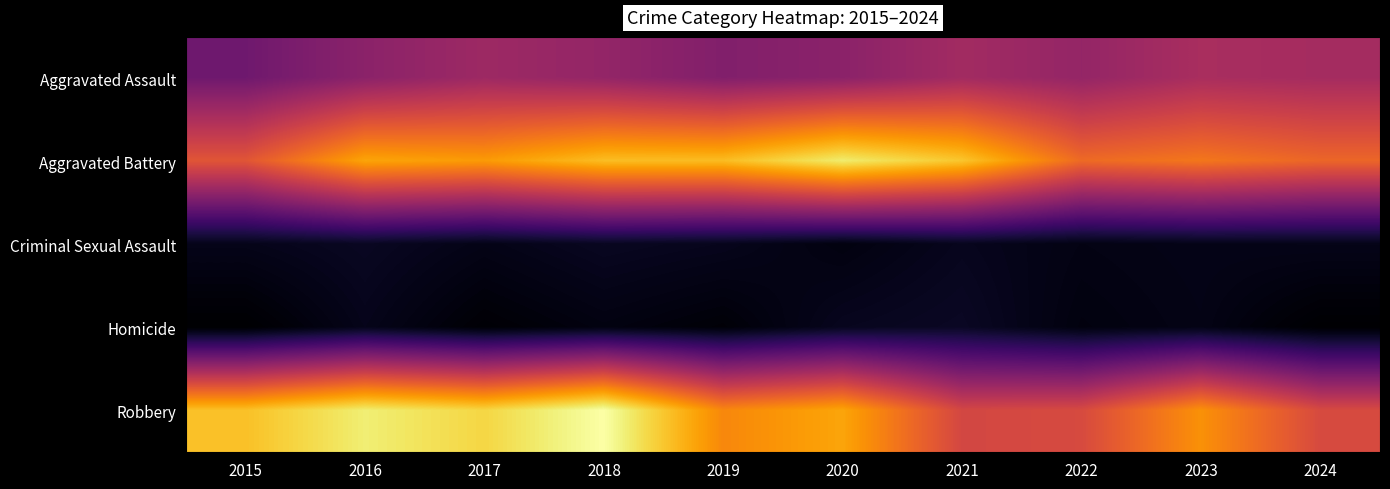

What is the maximum value shown in the chart?

604